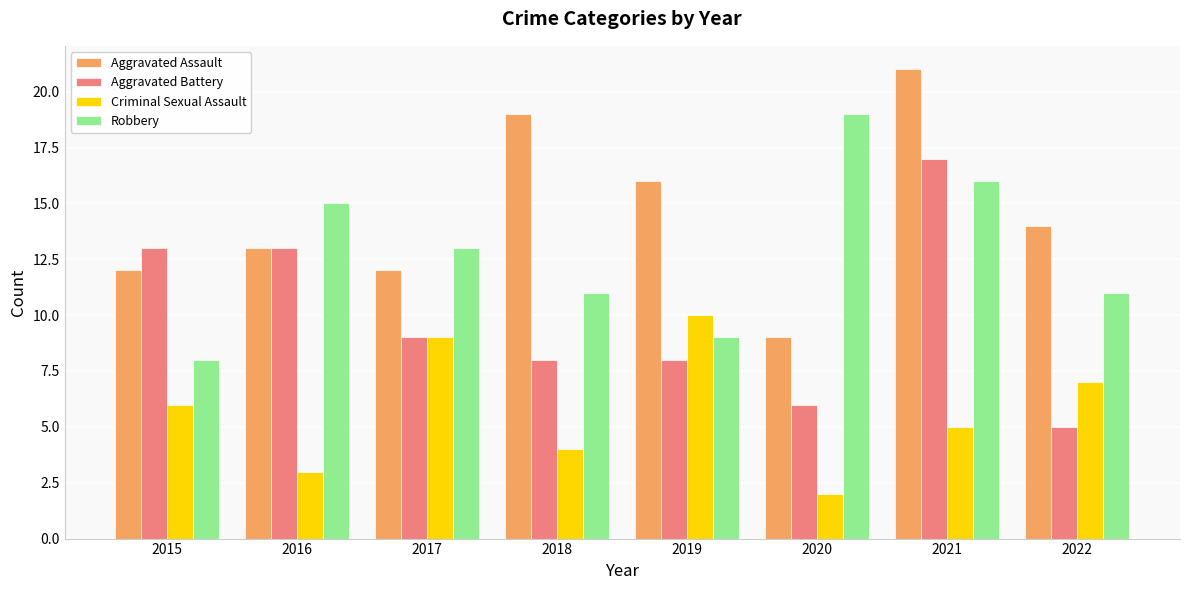

What are all the series names shown in the legend?

Aggravated Assault, Aggravated Battery, Criminal Sexual Assault, Robbery